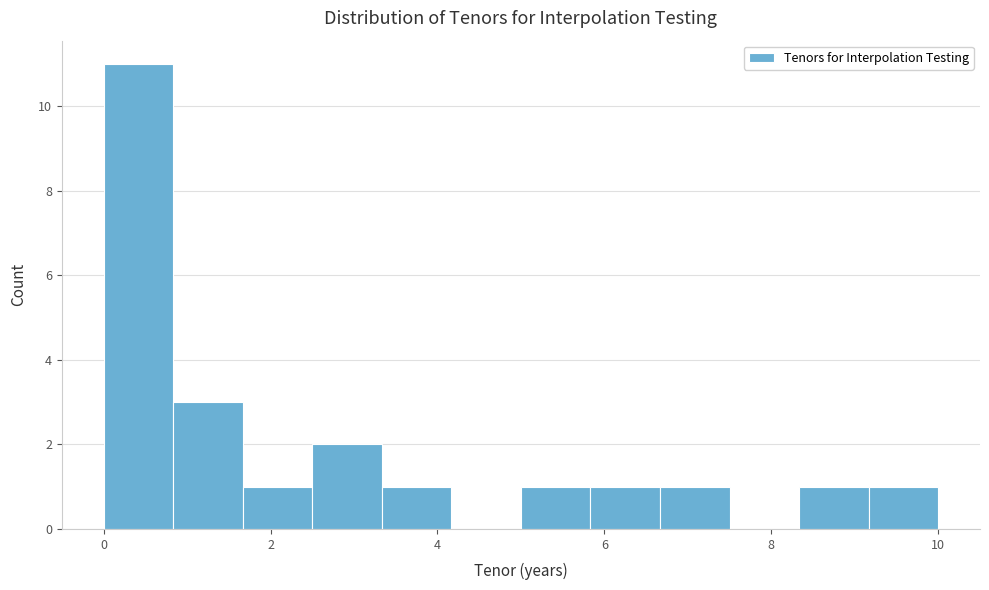

Reading left to right, transcribe this chart: for each bar, give the range it covers on the x-axis and its height. Neither the bar edges nor the heights are printed on the chart, so give them approximately, as read against the axes.

0.0 to 0.8: 11
0.8 to 1.6: 3
1.6 to 2.6: 1
2.6 to 3.4: 2
3.4 to 4.2: 1
4.2 to 5.0: 0
5.0 to 5.8: 1
5.8 to 6.6: 1
6.6 to 7.6: 1
7.6 to 8.4: 0
8.4 to 9.2: 1
9.2 to 10.0: 1